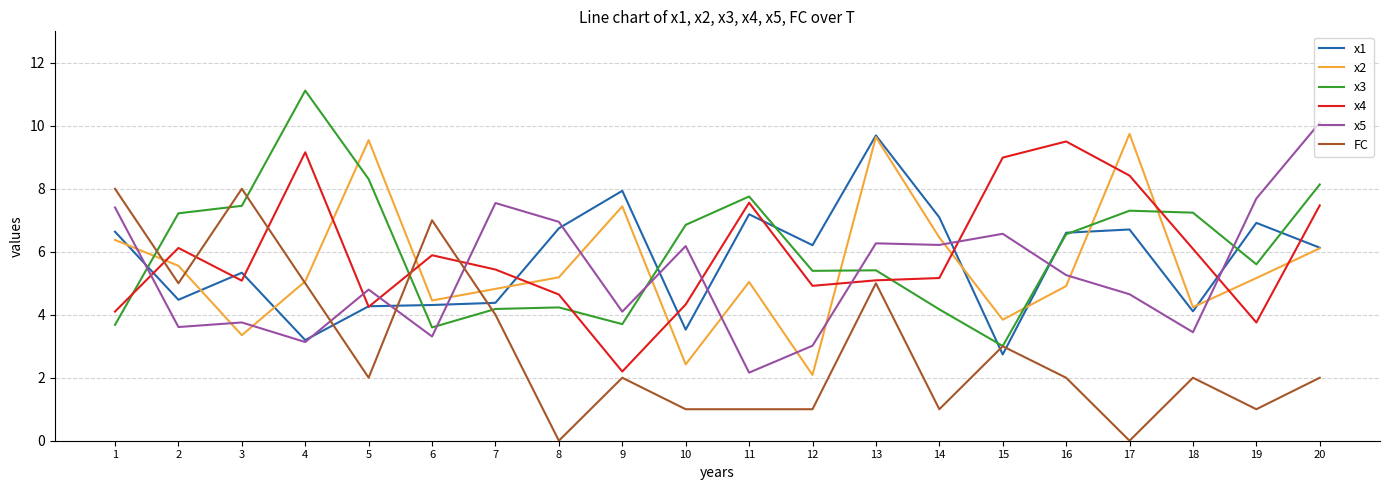

What is the approximate value of FC at 20?

2.0